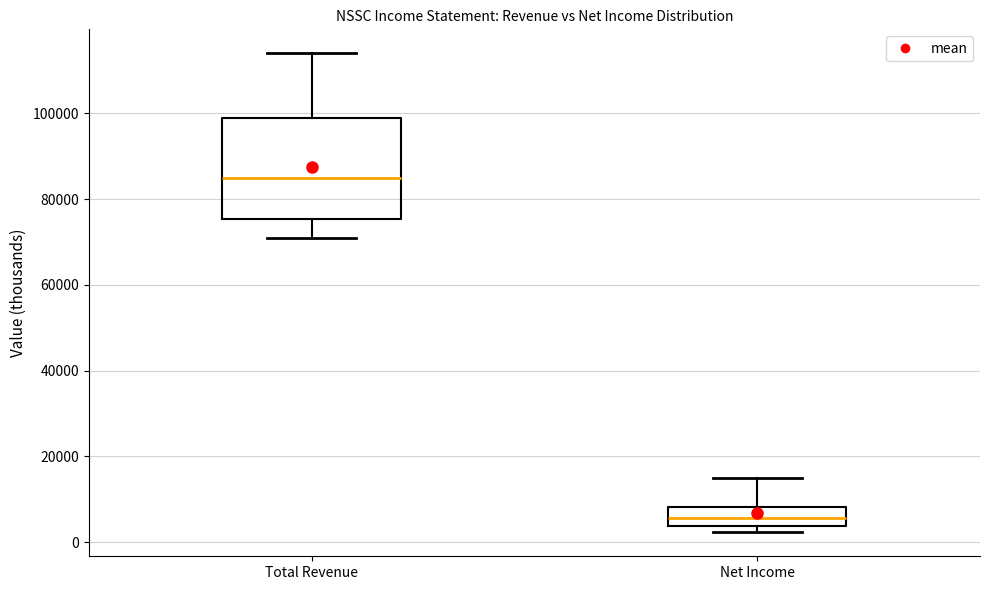

Where does the median line of the box for Total Revenue sit on the y-axis? The values are not printed on the chart, so give them approximately, as read against the axis.

84000